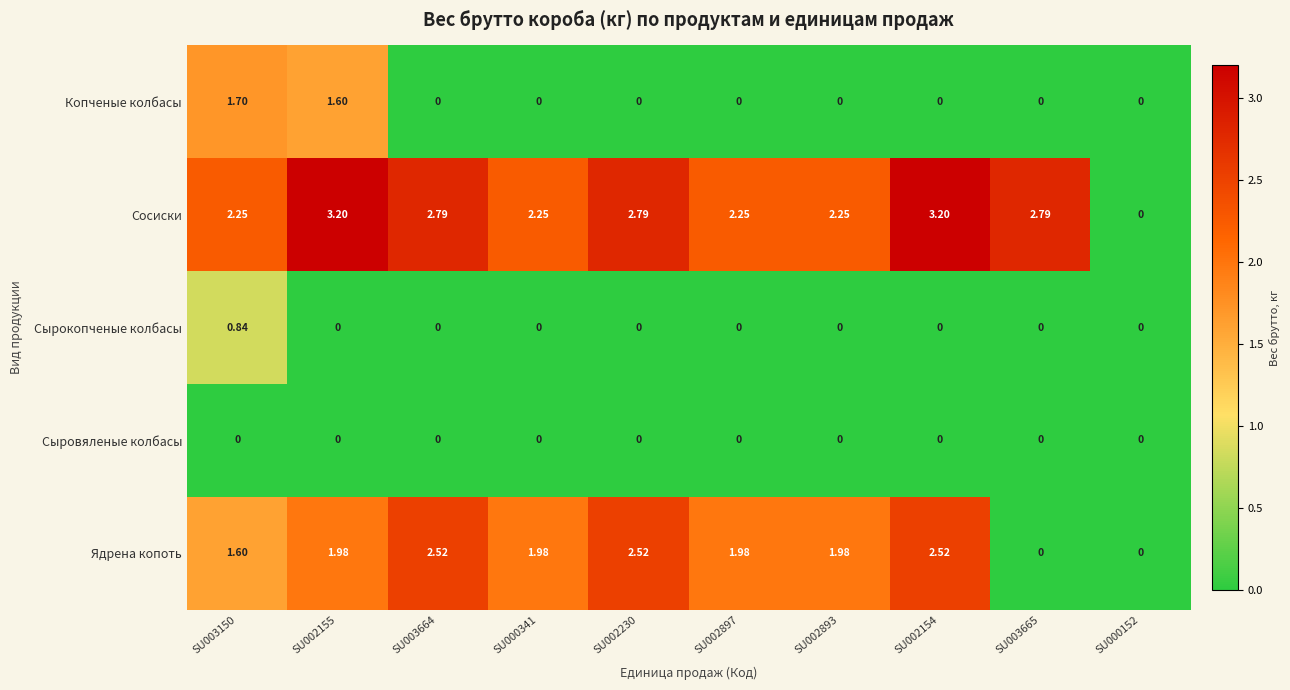

Which series has the widest spread of values?

Сосиски